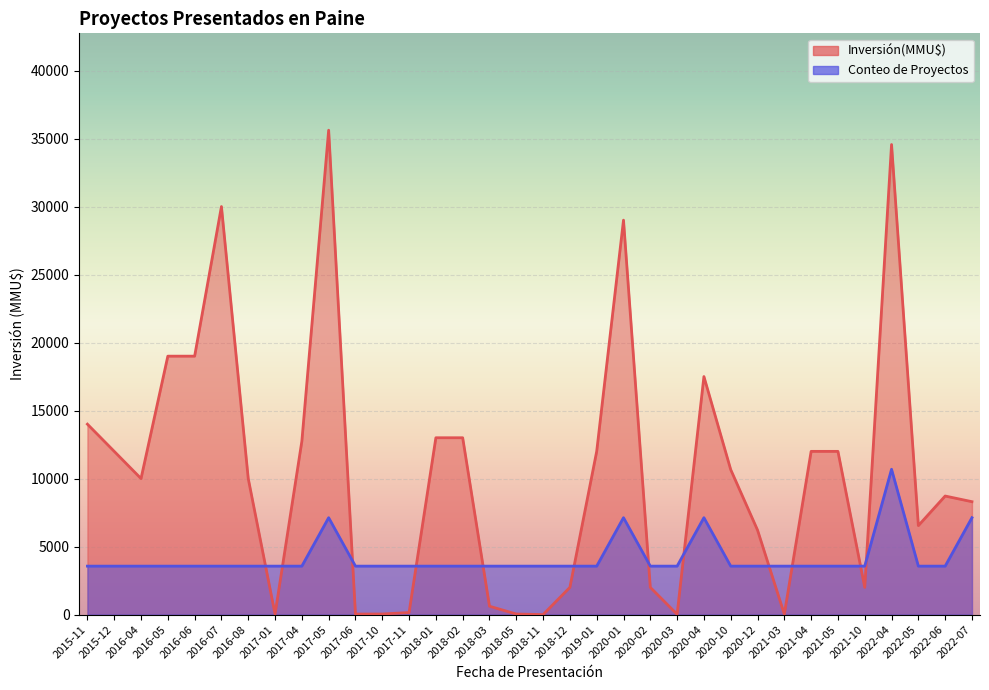

Rank the series at 2016-08 from lowest to highest value.

Conteo de Proyectos, Inversión(MMU$) por Año